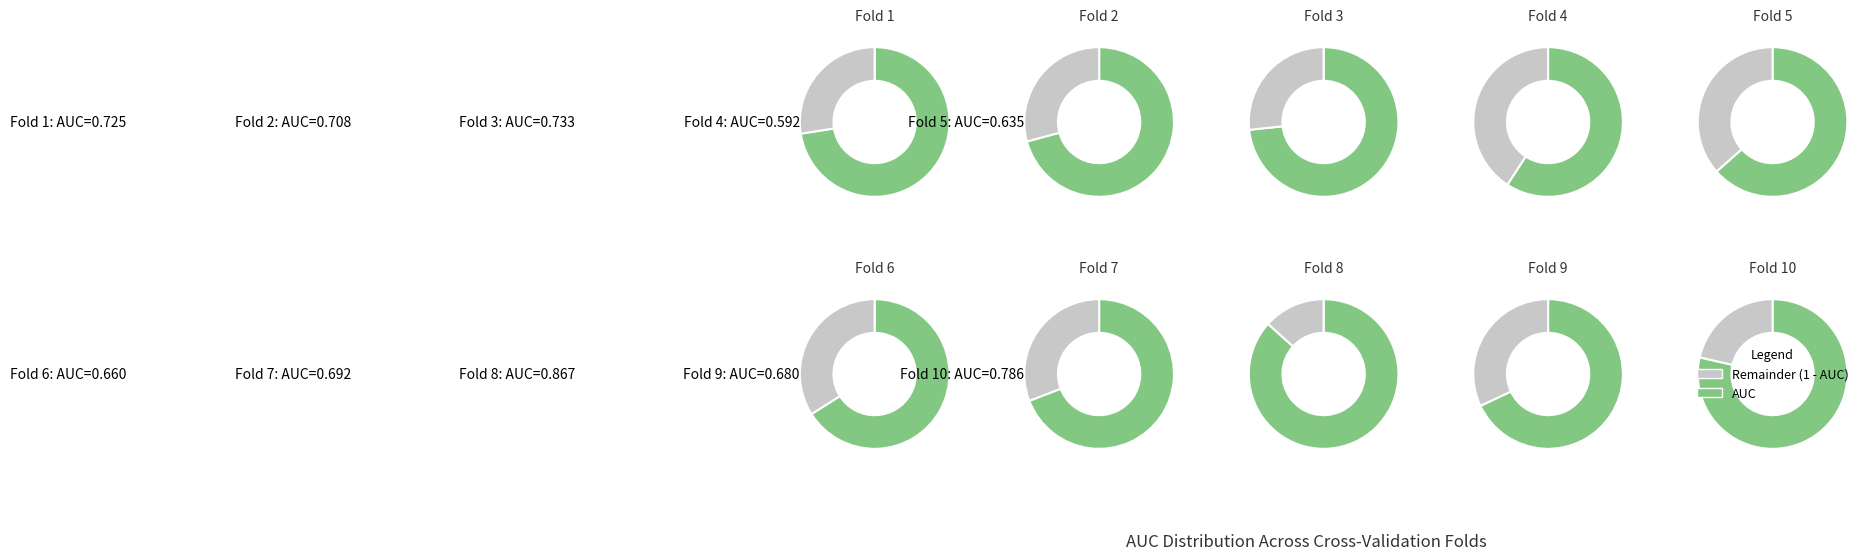

Count the number of slices in the pie.

10